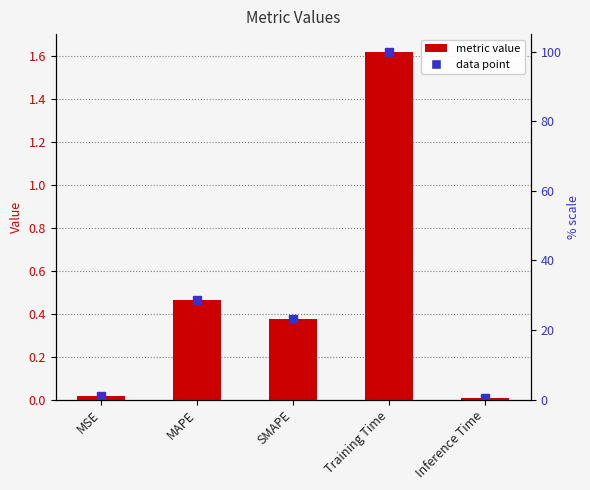

The value at MSE is 0.0. True or false?

True